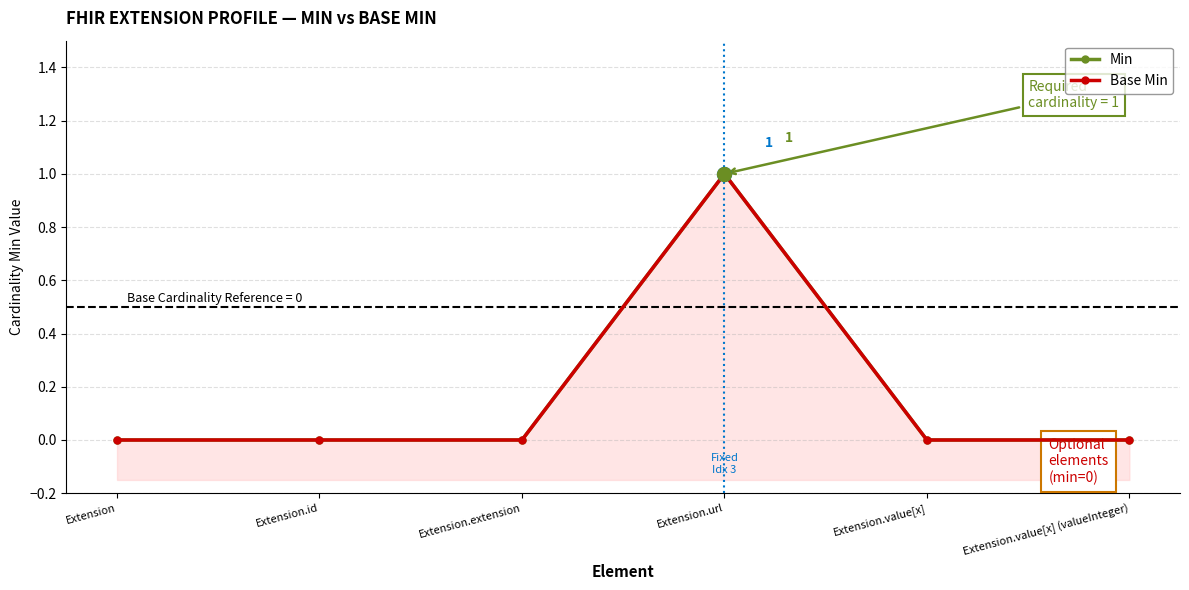

What position from the left is Extension.value[x]?

5